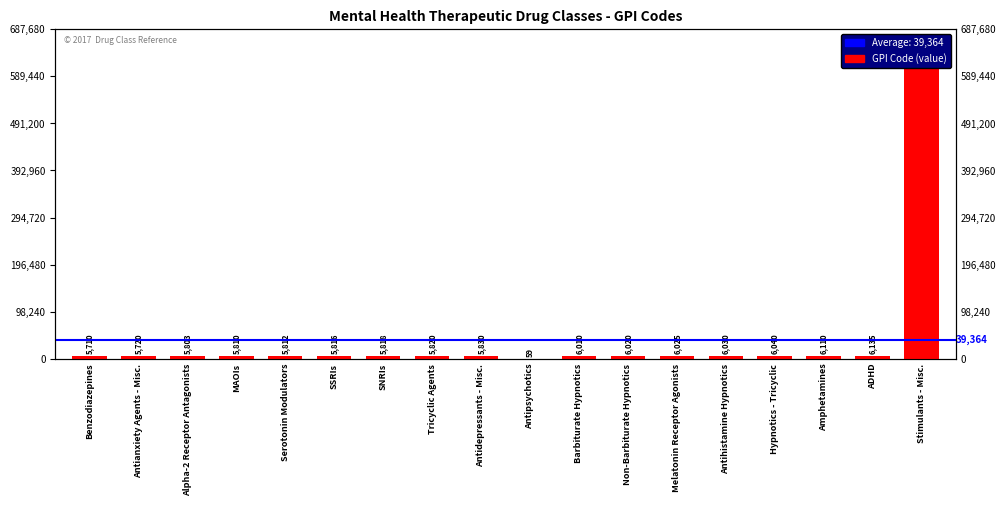

What is the minimum value shown in the chart?

59